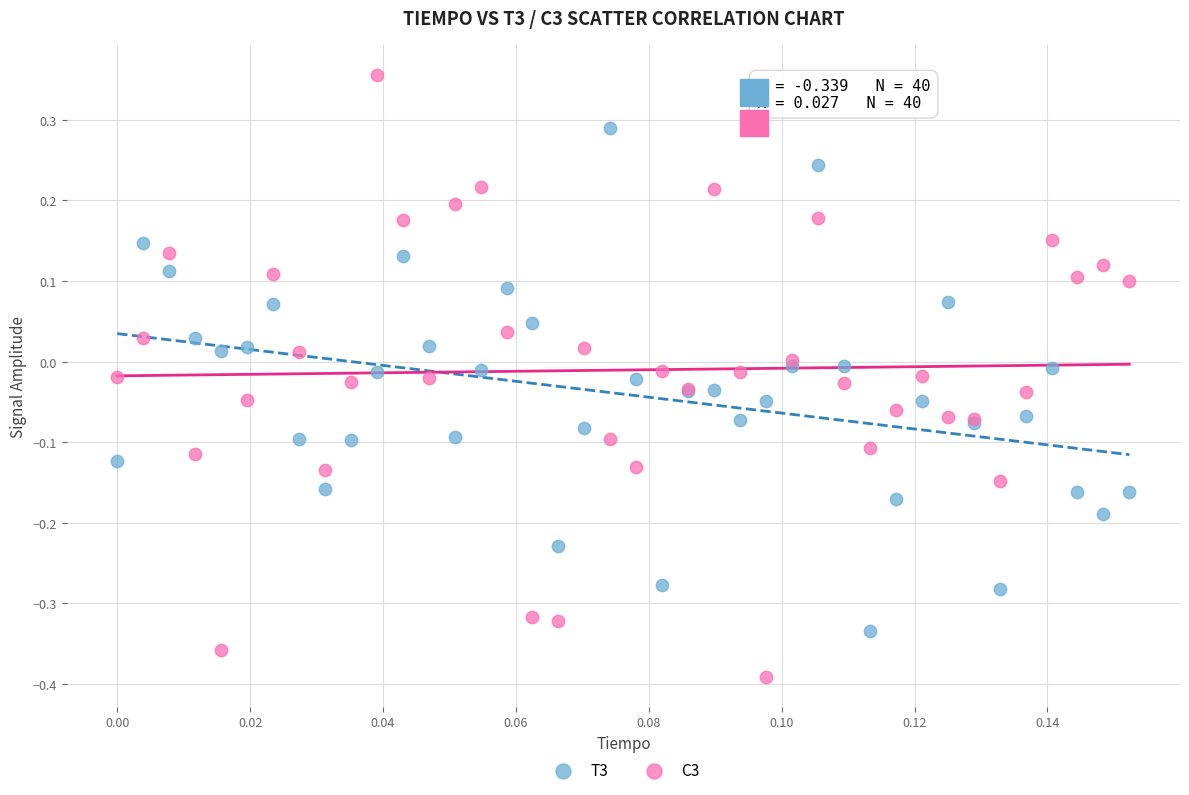

Which series has the largest Y range (max minus min)?

C3